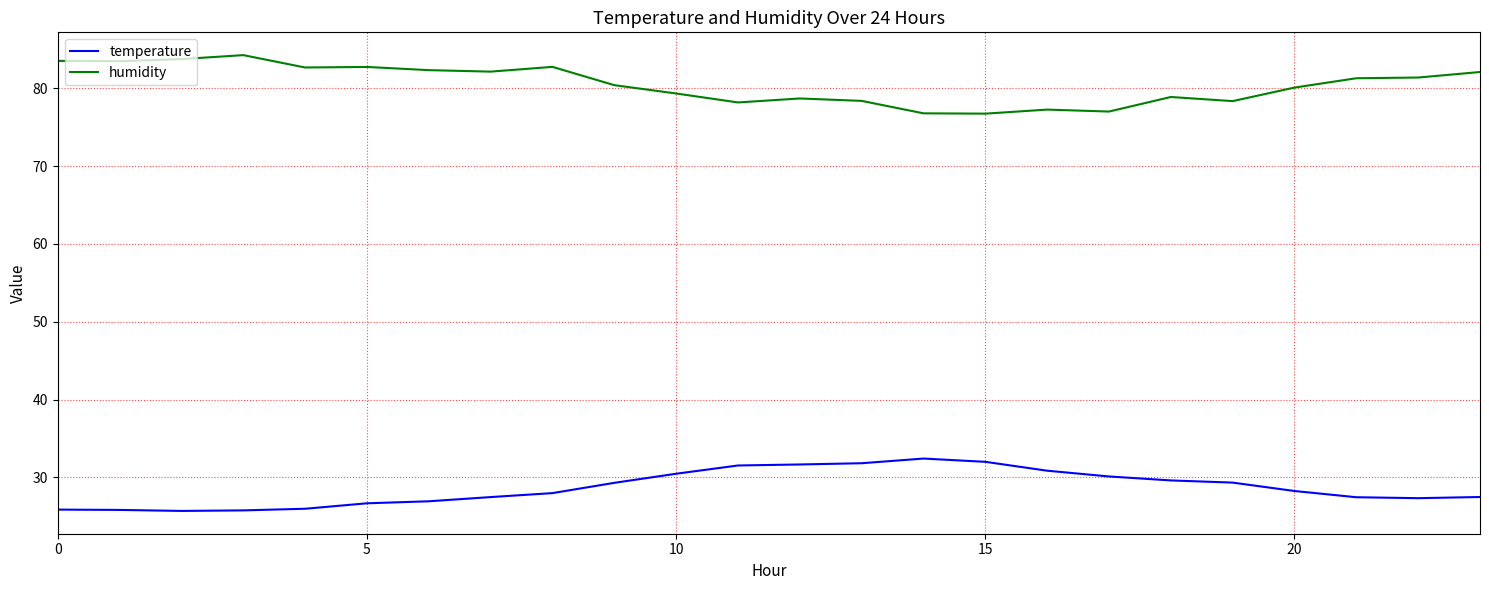

What is the maximum value for temperature?

32.4